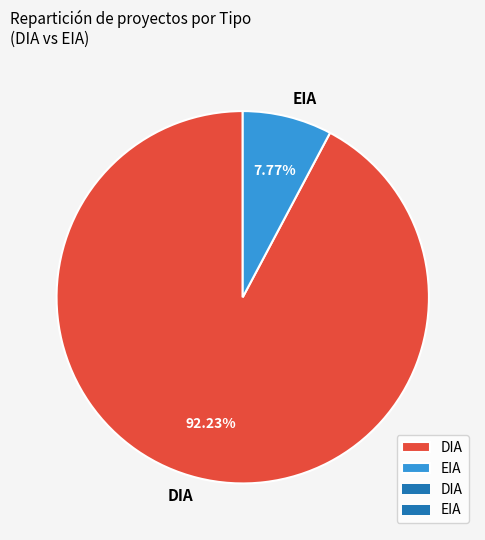

What is the largest slice in the pie chart?

DIA